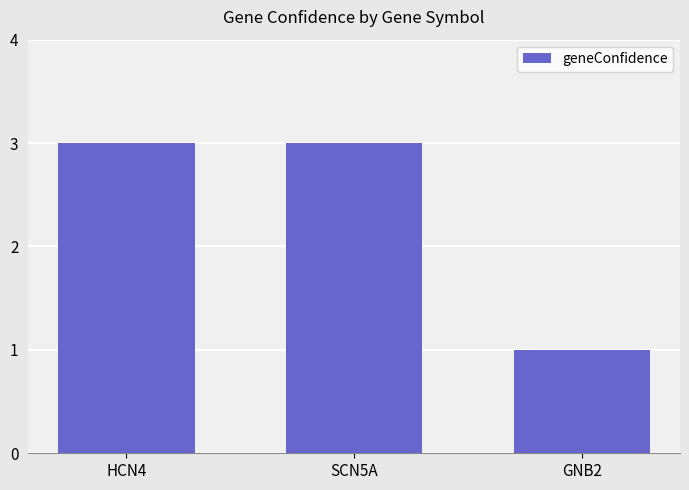

Which category has the lowest value across all series?

GNB2